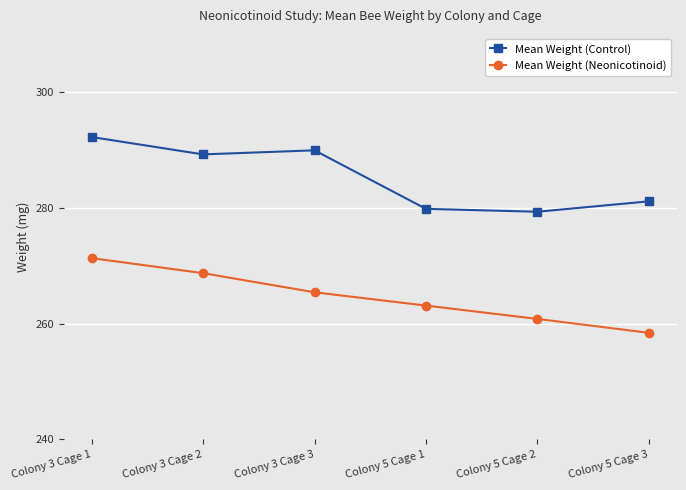

True or false: Mean Weight (Neonicotinoid) and Mean Weight (Control) cross at least once.

False